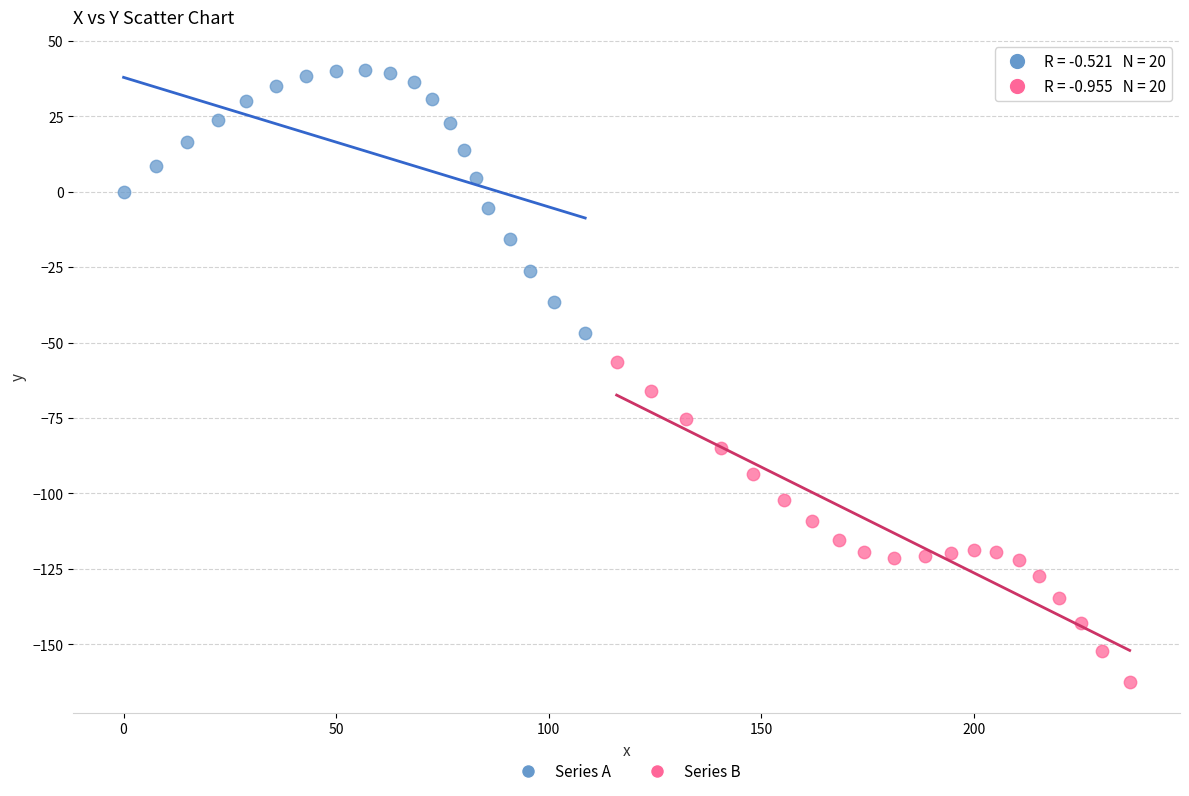

What are all the series names shown in the legend?

Series A, Series B